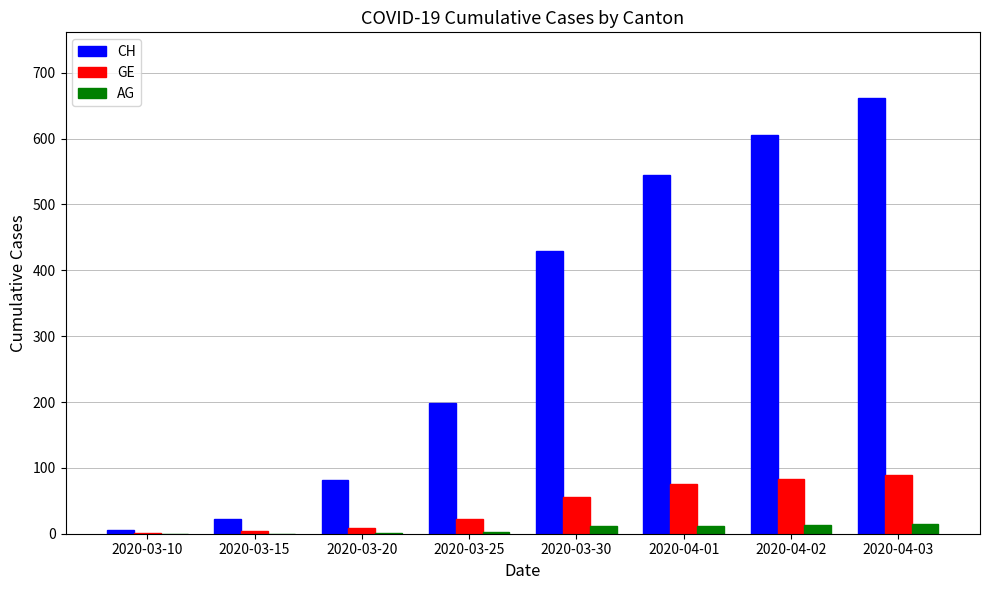

At which label is GE closest to 45?

2020-03-30